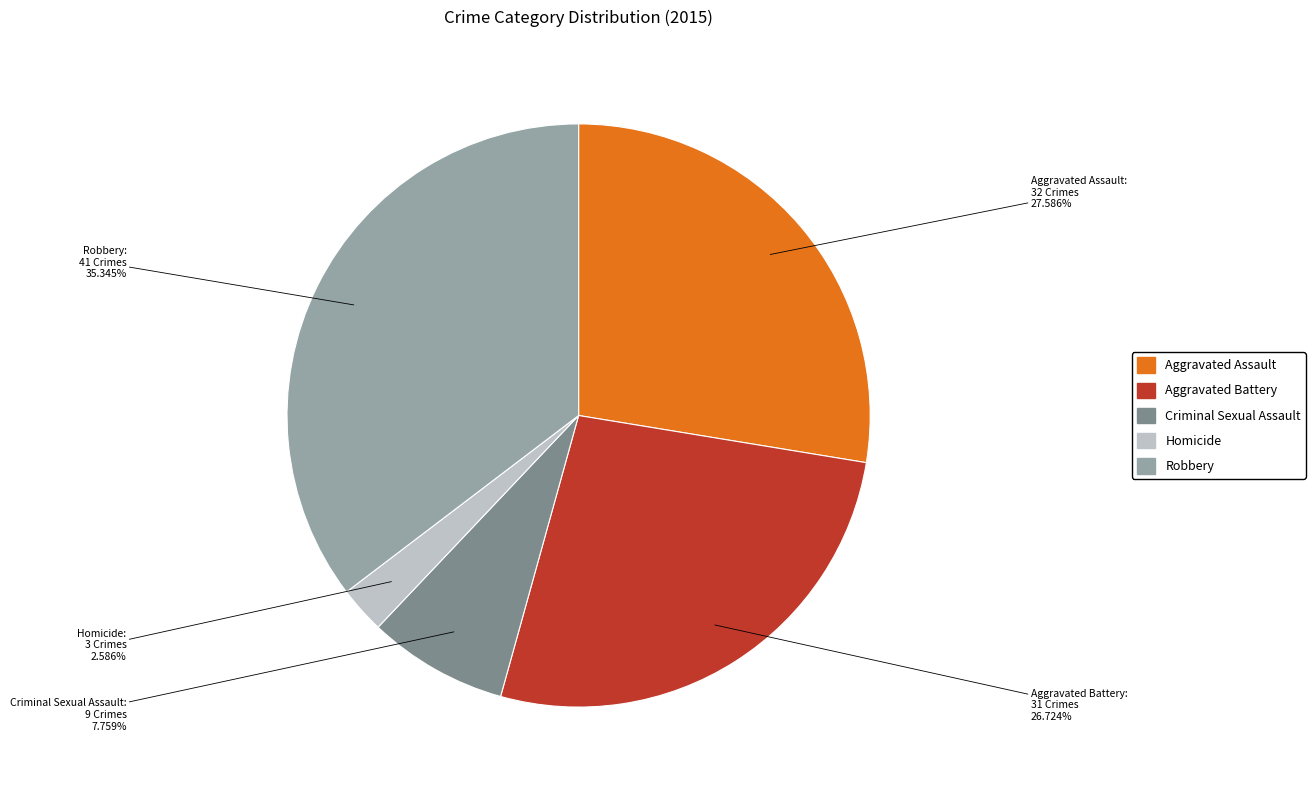

Which slice is the largest?

Robbery